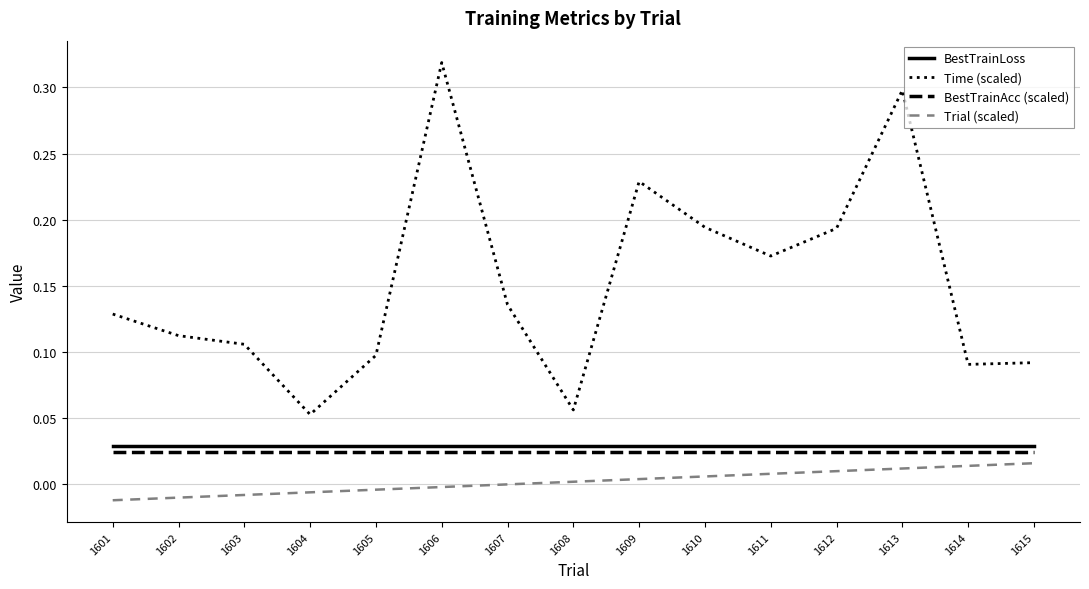

At how many categories does at least one series exceed 0?

15